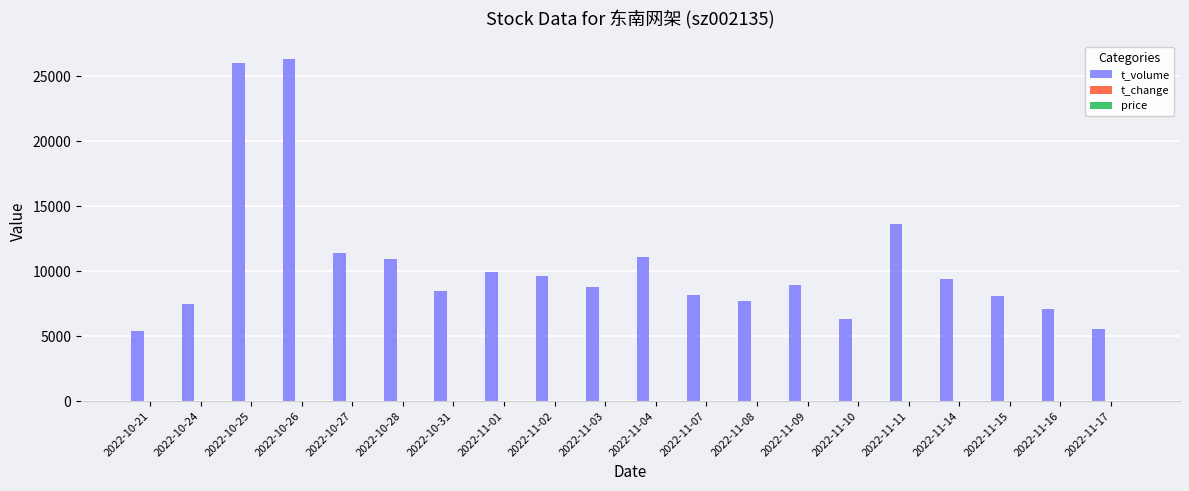

What is the maximum value shown in the chart?

26325.0